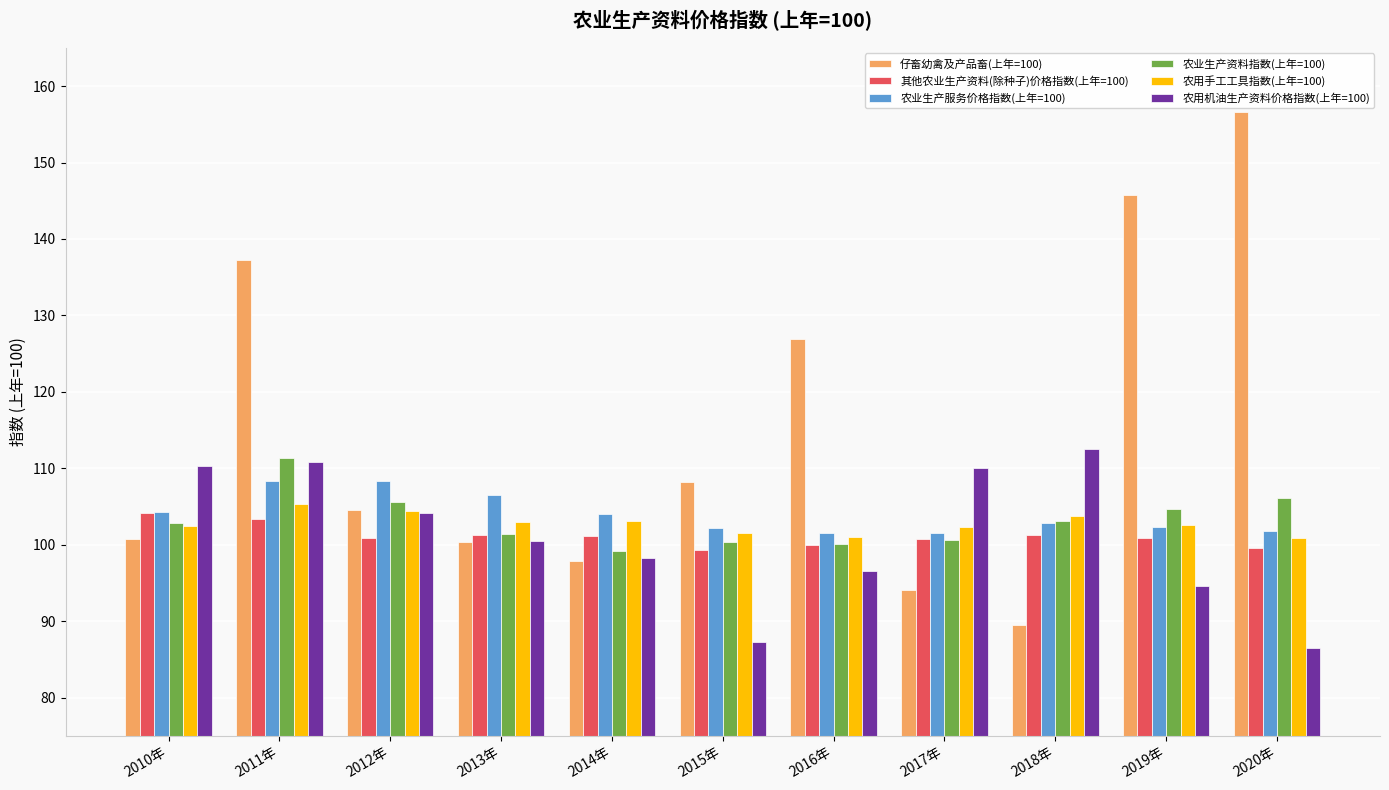

Which series has the widest spread of values?

仔畜幼禽及产品畜(上年=100)